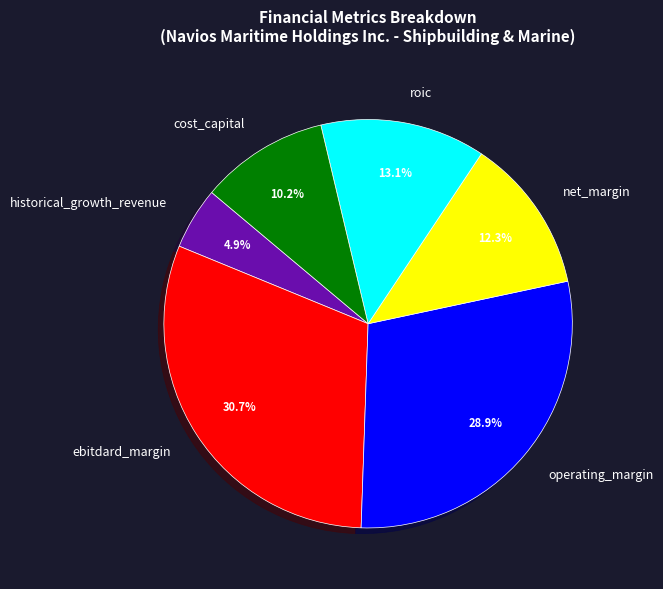

Do net_margin and ebitdard_margin together represent more than half of the pie?

No